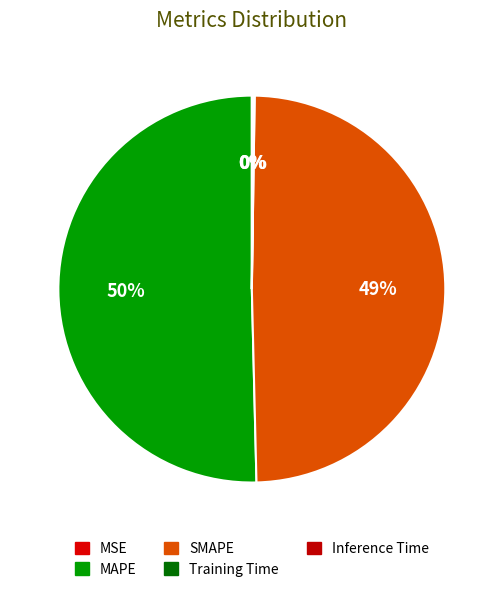

What portion of the pie excludes Inference Time?

99.9%